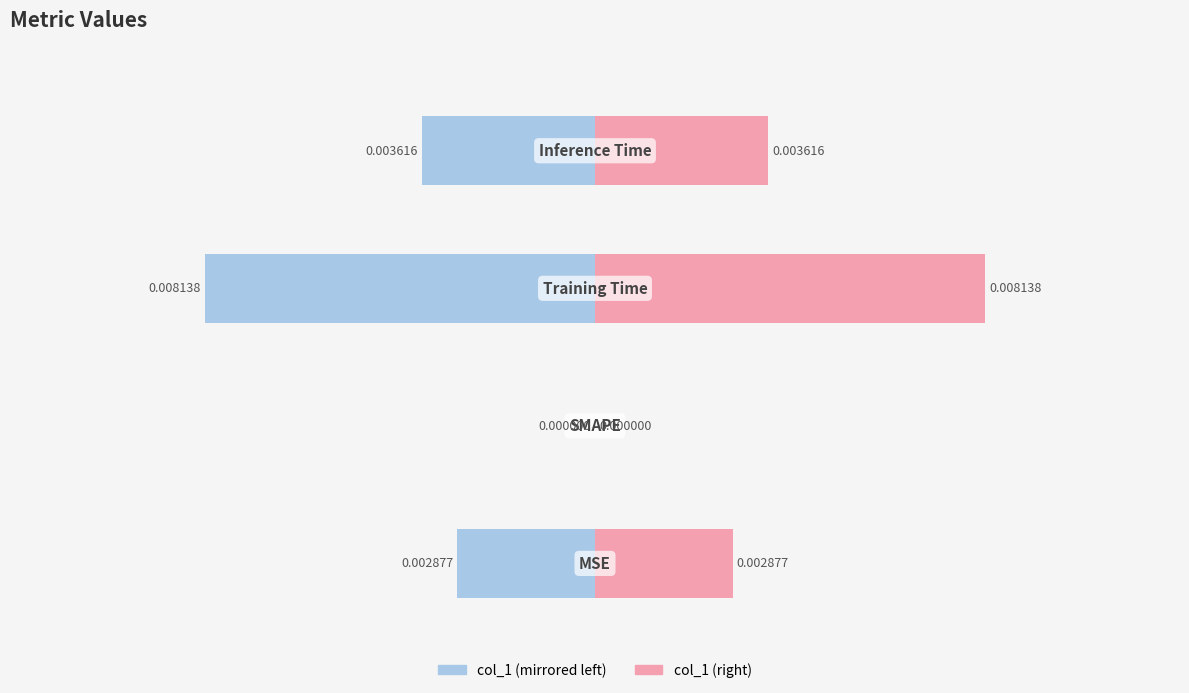

Which series has the largest range (max minus min)?

col_1 (left)